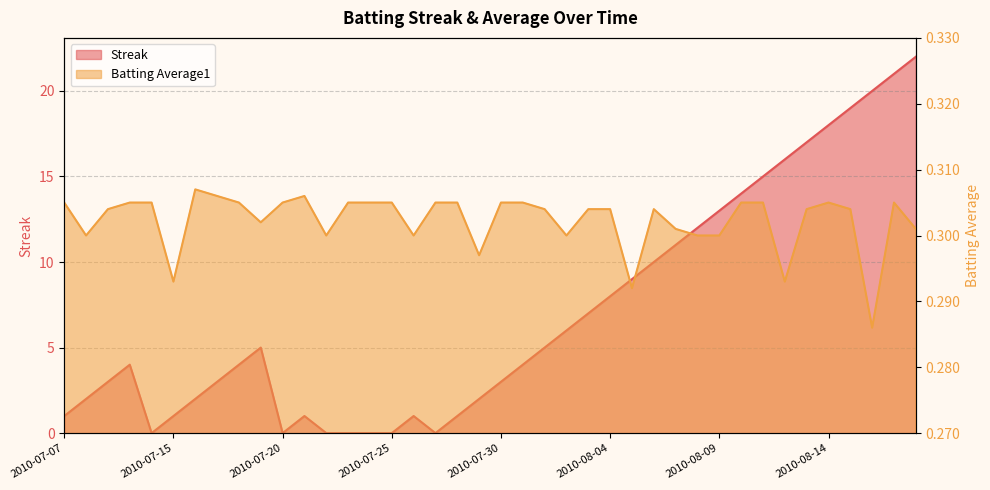

How many values in Streak are above zero?

33